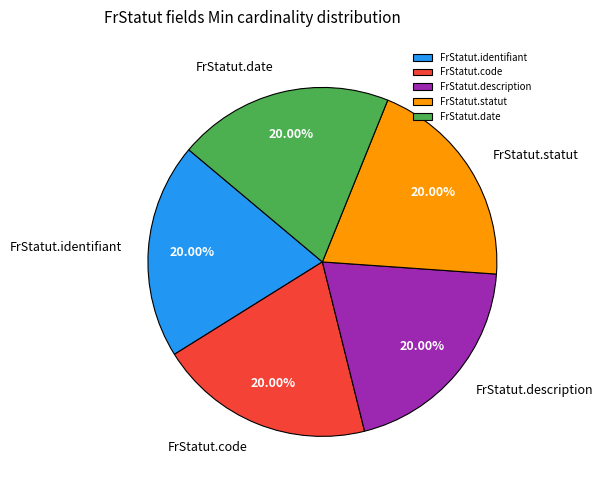

Does any single category account for the majority?

No